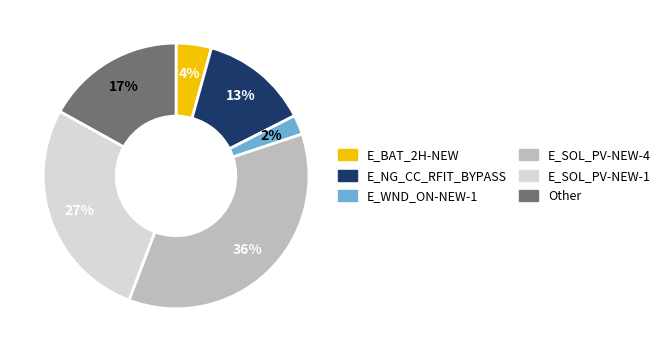

Do E_BAT_2H-NEW and Other together represent more than half of the pie?

No